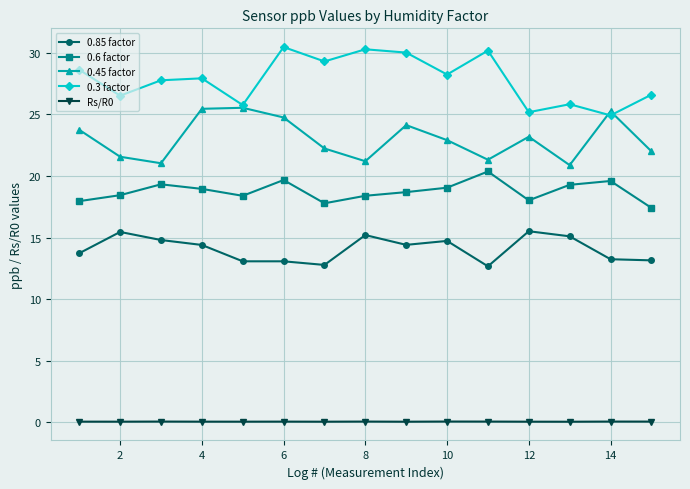

In 0.45 factor, how many points are higher than both neighbors (excluding endpoints)?

4